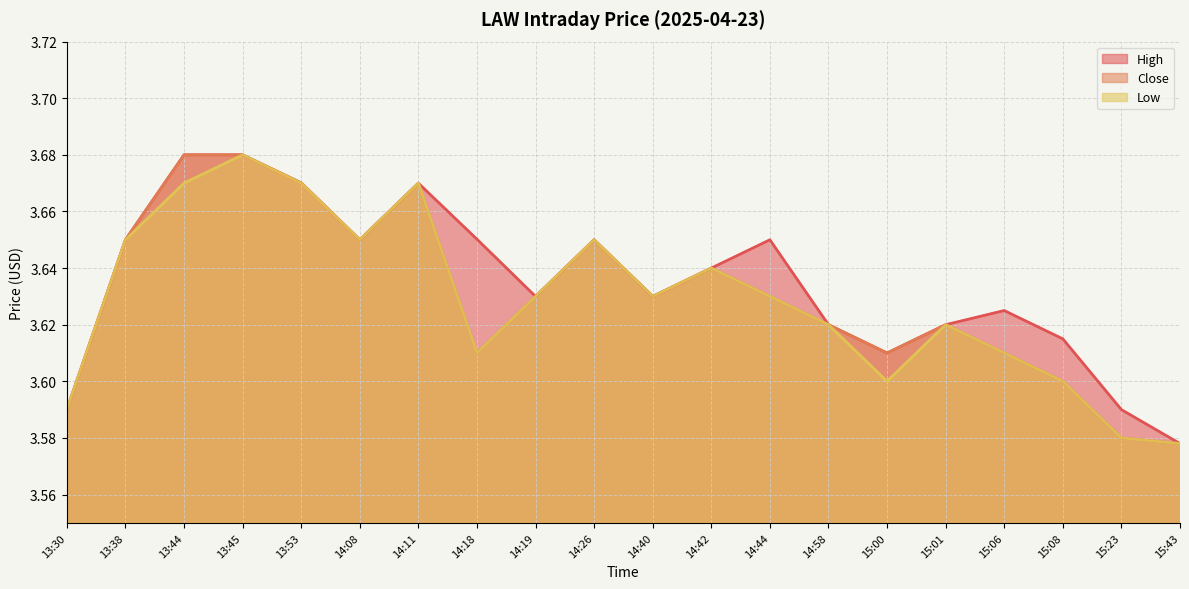

The value of Close at 14:18 is 3.6. True or false?

True